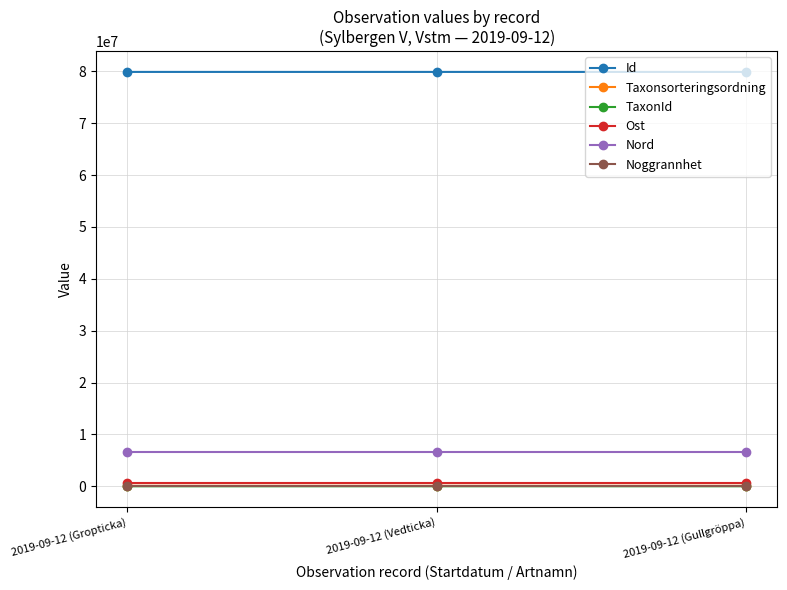

What is the difference between the maximum and minimum values in the TaxonId series?

4584.0